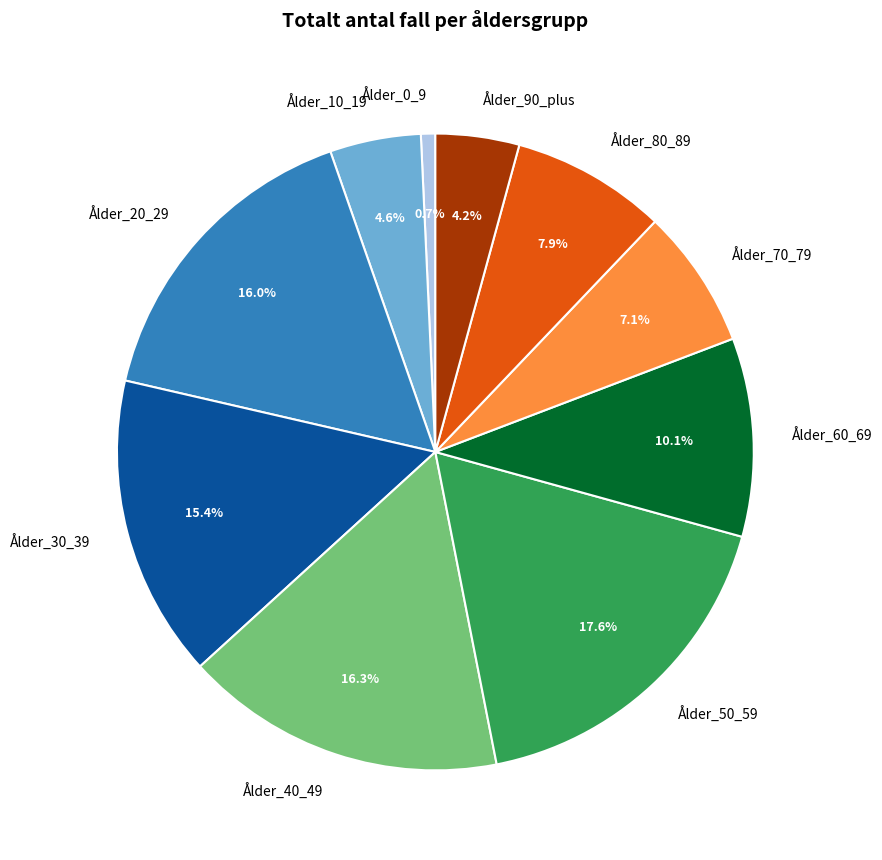

To the nearest percent, what is the difference between the largest and smallest slice percentages?

17%